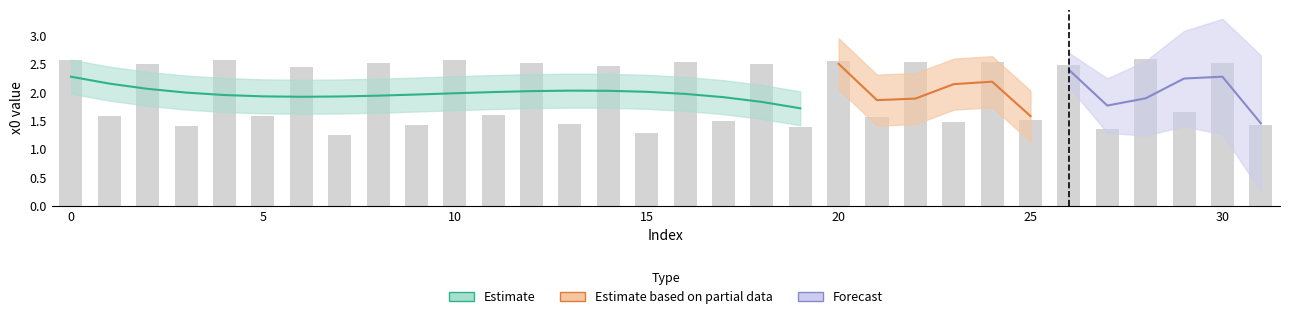

Reading left to right, extract all data points from this chart.

2.6	1.6	2.5	1.4	2.6	1.6	2.4	1.2	2.5	1.4	2.6	1.6	2.5	1.4	2.5	1.3	2.5	1.5	2.5	1.4	2.6	1.6	2.5	1.5	2.5	1.5	2.5	1.4	2.6	1.7	2.5	1.4